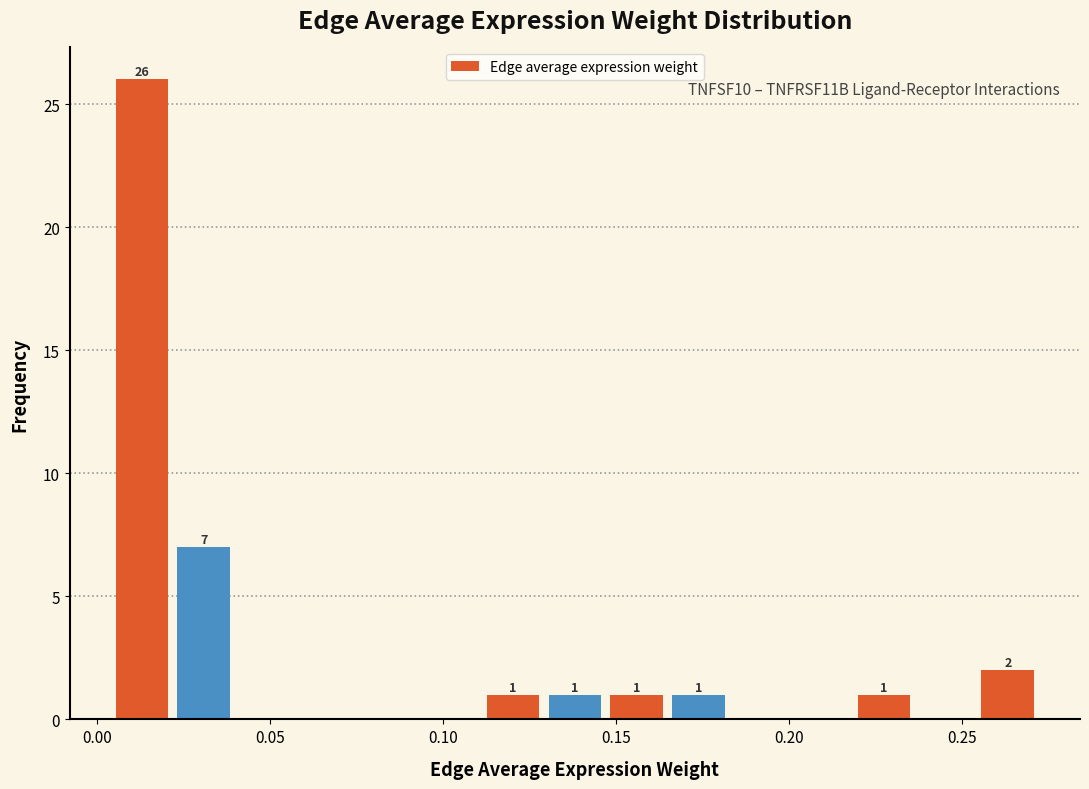

Read against the x-axis, roughly where is the centre of the tallest bar?

0.015